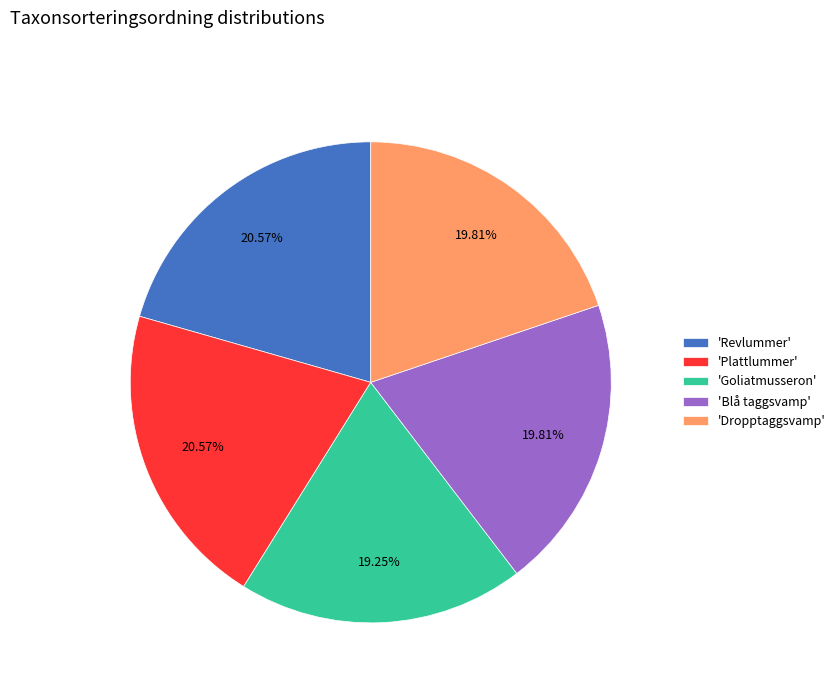

Count the number of slices in the pie.

5